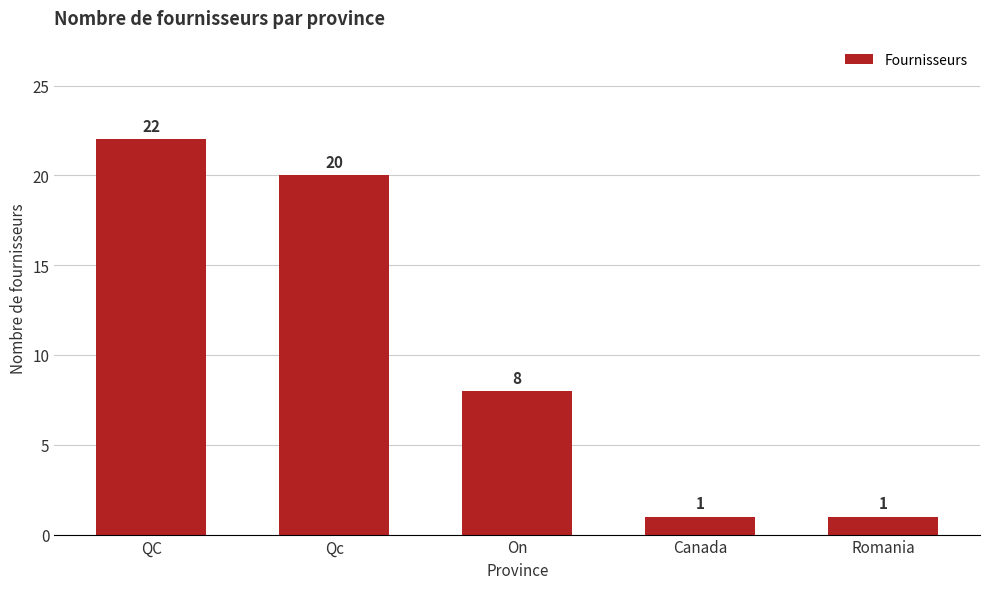

Are the bars horizontal?

No